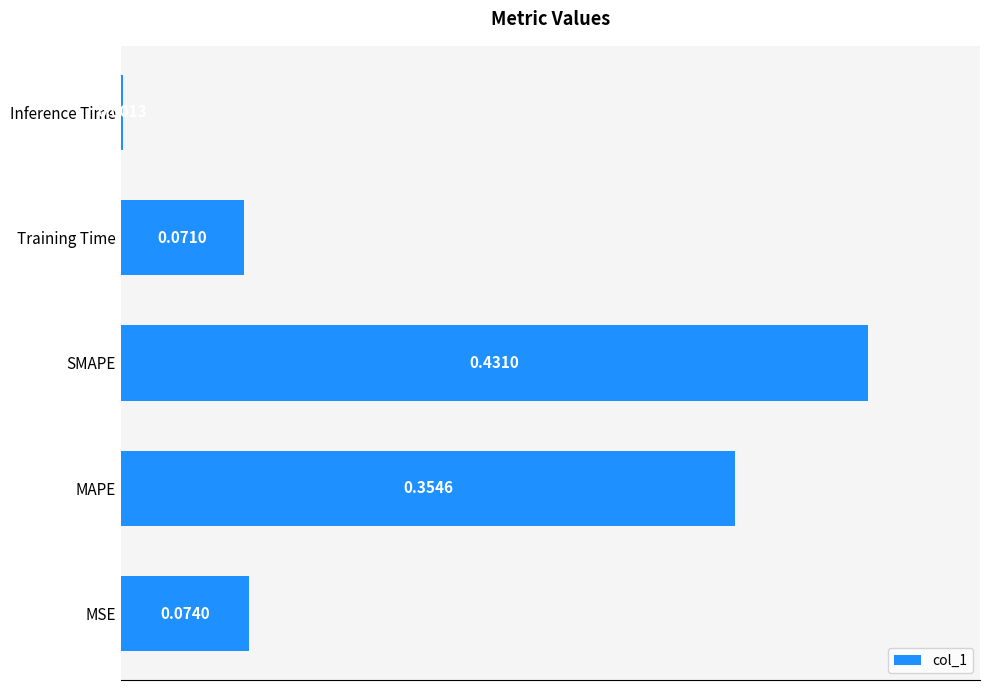

Are the bars horizontal?

Yes